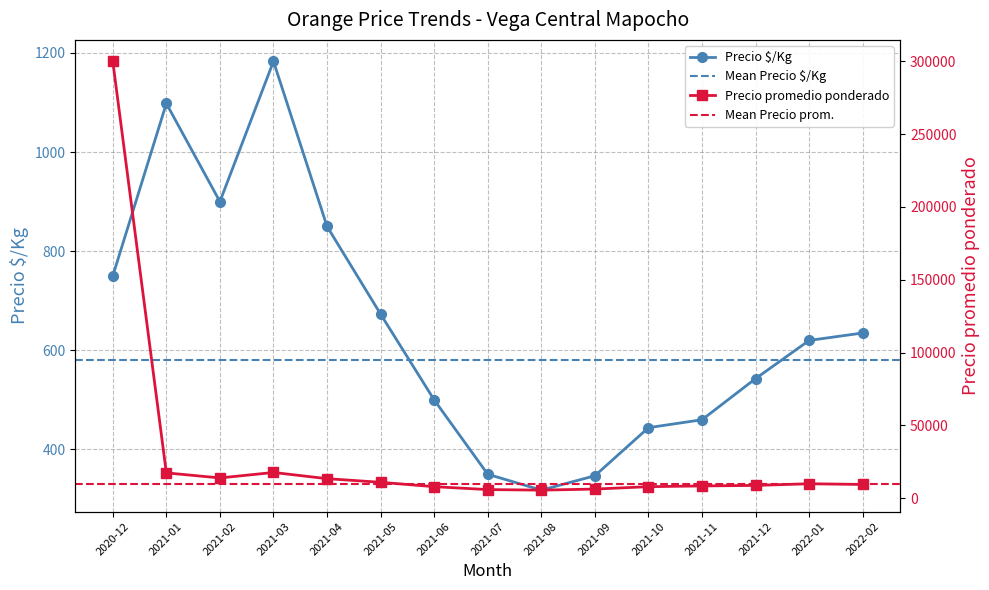

Reading right to left, what are all the values shown in this chart?

Precio $/Kg: 2022-02=635	2022-01=620	2021-12=543	2021-11=460	2021-10=444	2021-09=347	2021-08=318	2021-07=350	2021-06=500	2021-05=673	2021-04=850	2021-03=1183	2021-02=900	2021-01=1098	2020-12=750
Precio promedio ponderado: 2022-02=9521	2022-01=10000	2021-12=8866	2021-11=8500	2021-10=8000	2021-09=6351	2021-08=5625	2021-07=6000	2021-06=8000	2021-05=11000	2021-04=13500	2021-03=17742	2021-02=14000	2021-01=17465	2020-12=300000